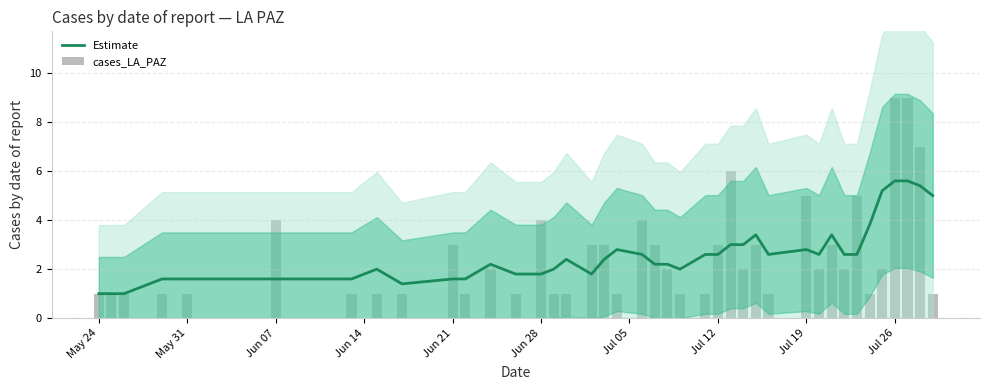

What is the difference between the second highest and minimum values in the Estimate series?

4.6